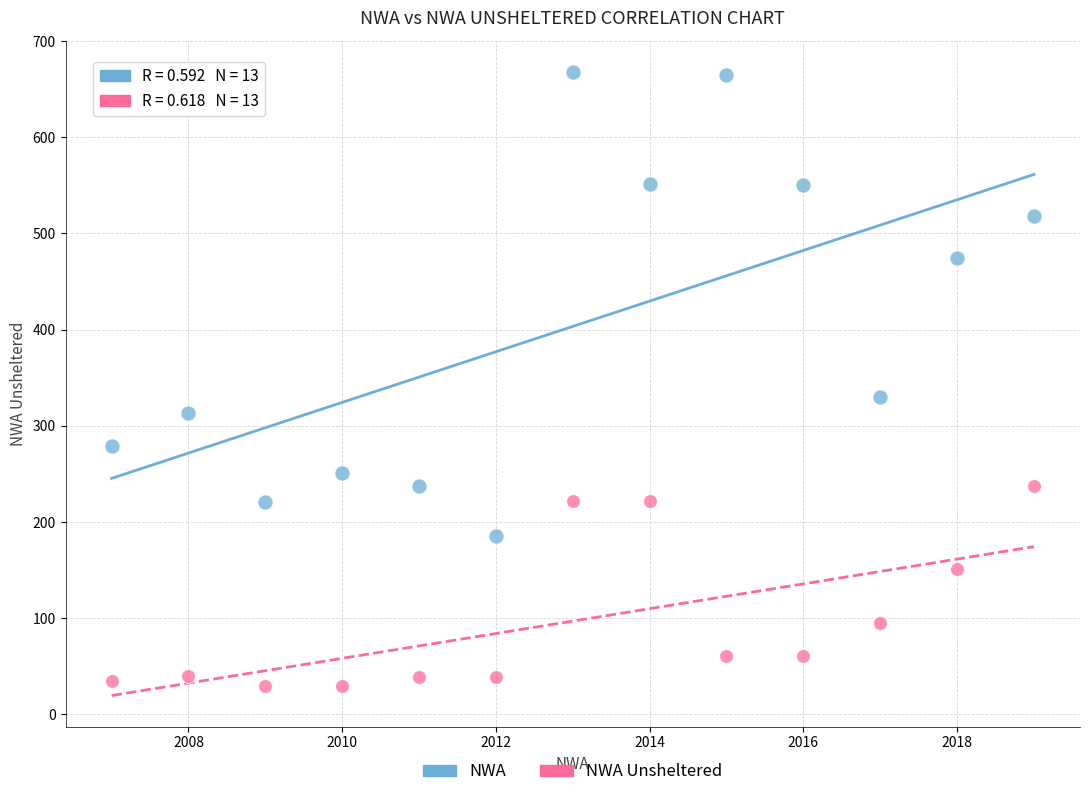

Which series reaches the minimum Y coordinate?

NWA Unsheltered